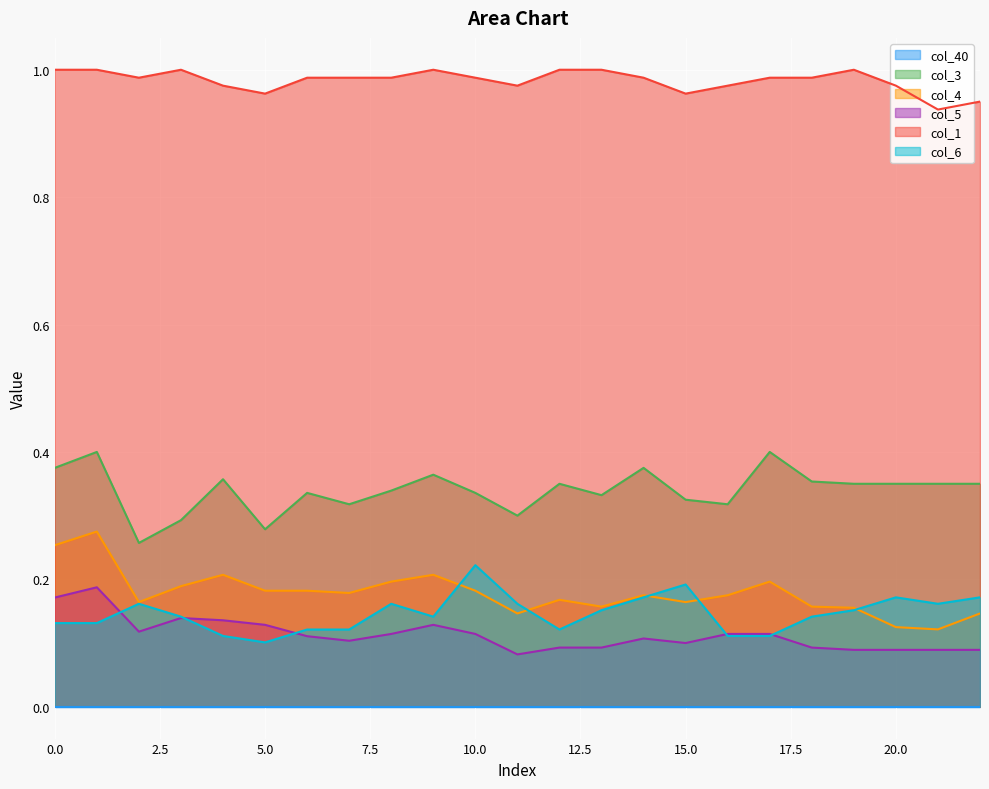

What is the approximate value of col_5 at 17?

0.1